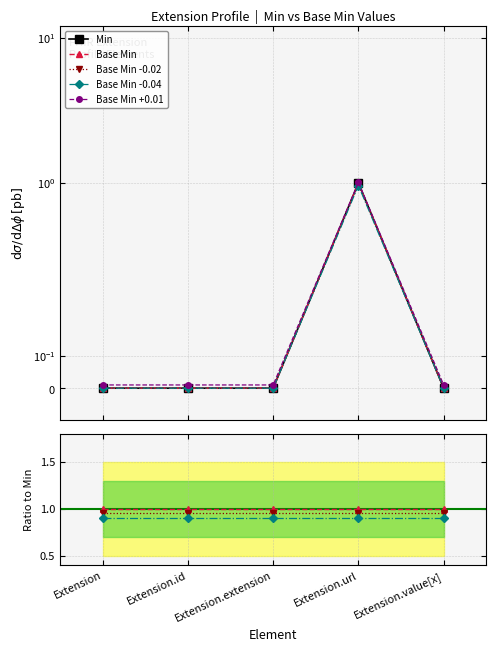

In Min, how many points are higher than both neighbors (excluding endpoints)?

1